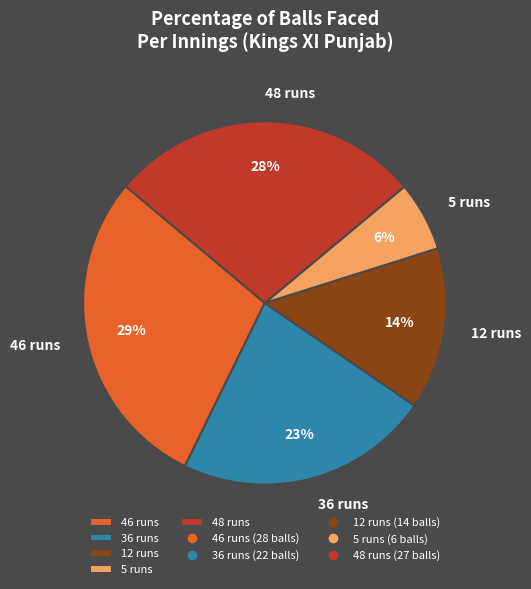

How many segments does this pie chart have?

5